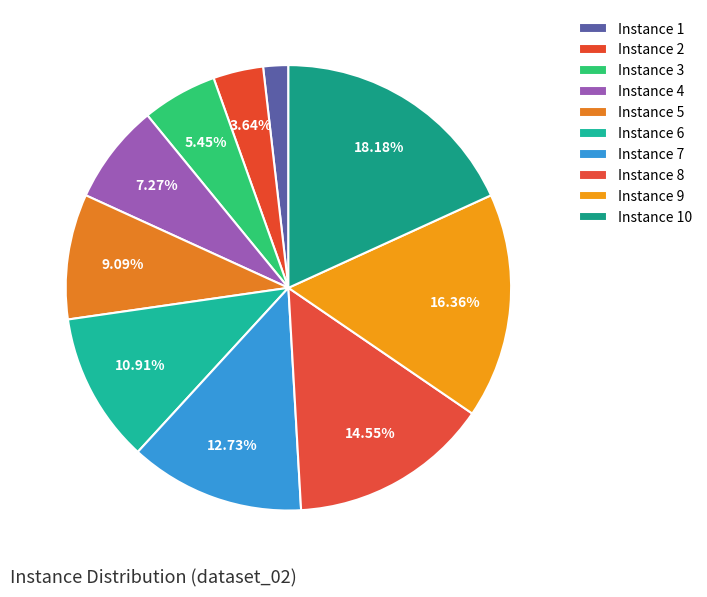

To the nearest percent, what is the combined percentage of Instance 9 and Instance 3?

22%